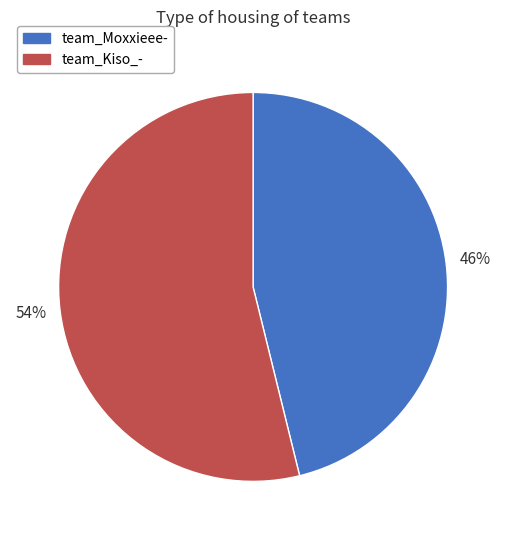

True or false: team_Moxxieee- accounts for 46% of the total.

True